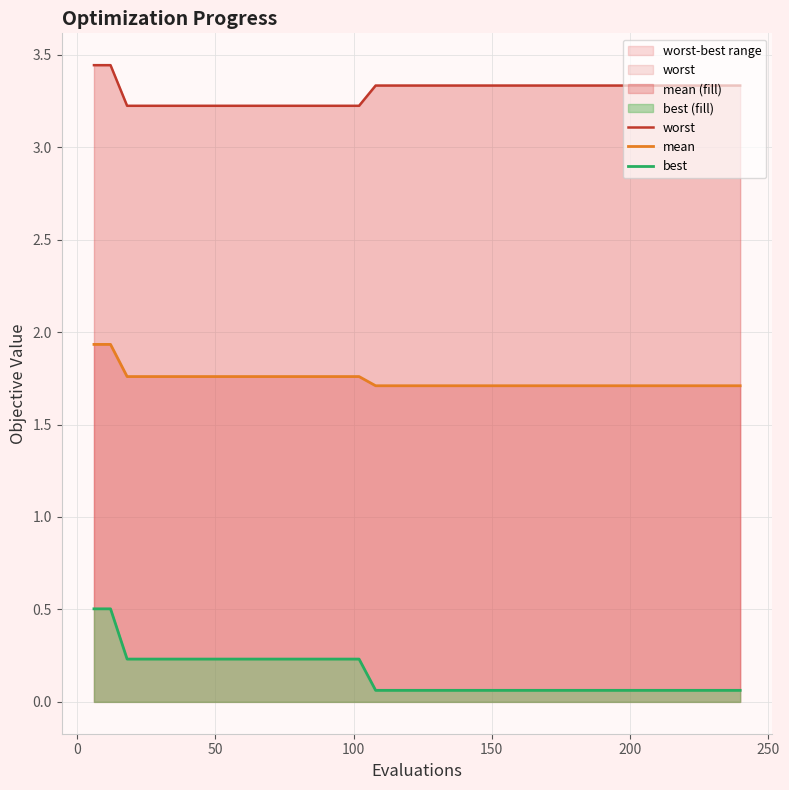

What is the minimum value for mean?

1.7